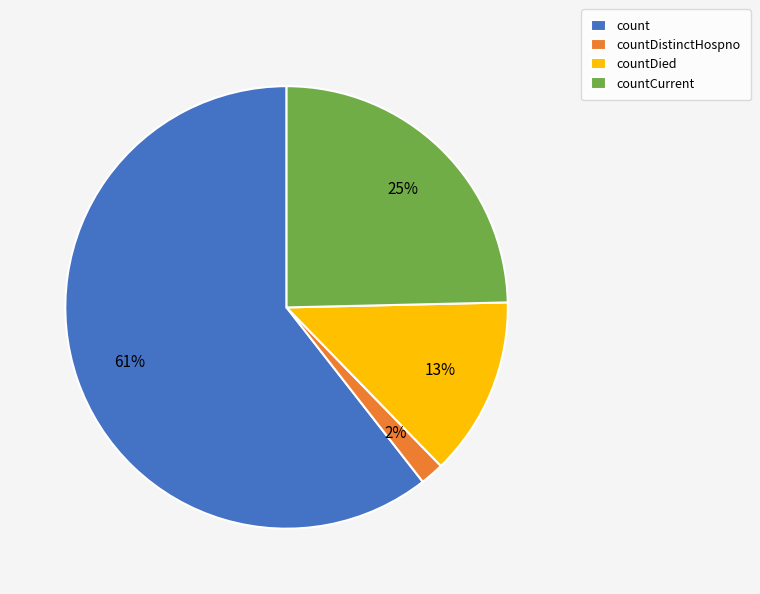

Which has a higher value, countCurrent or countDistinctHospno?

countCurrent